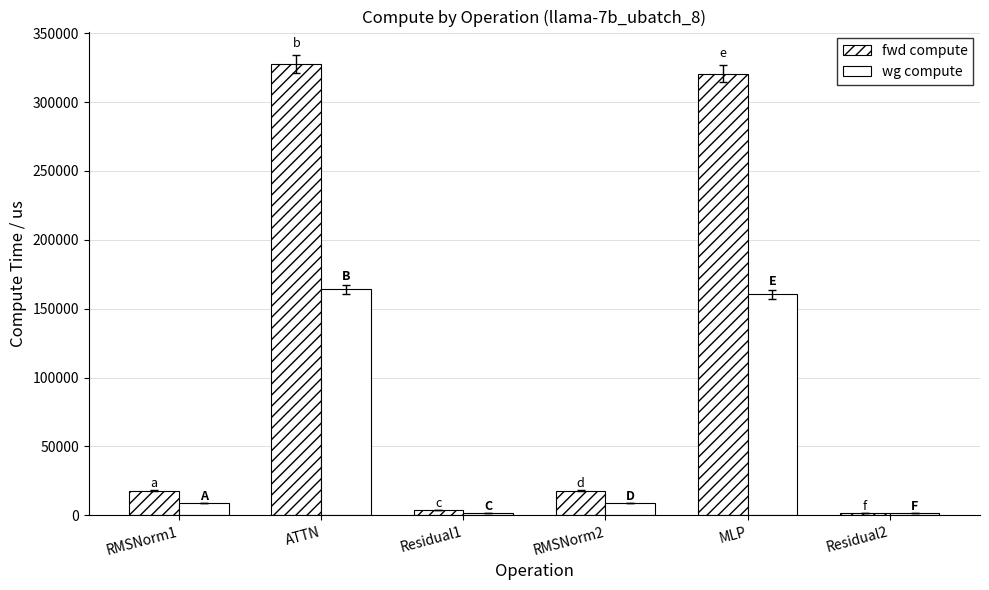

How many data points does each series have?

6